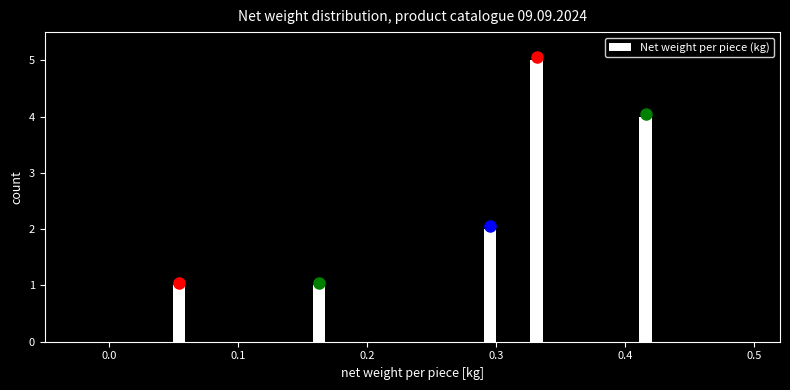

Around what value on the x-axis is the tallest bar? Give the approximate position of its centre, as read against the axis.

0.33